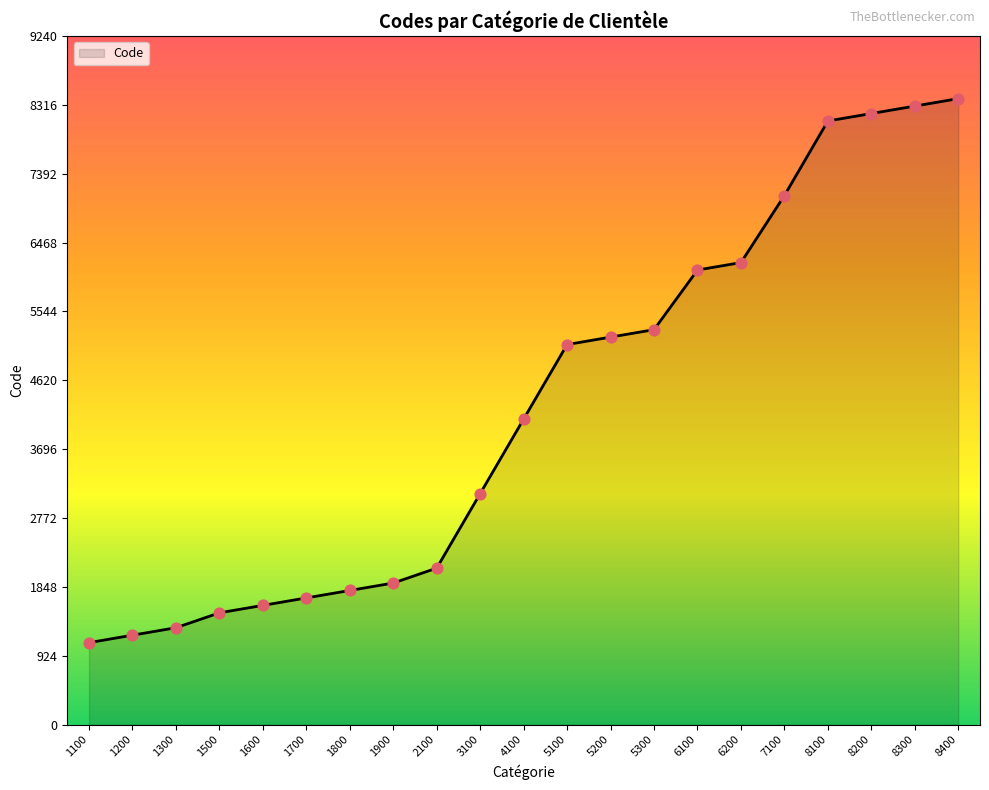

What is the ratio of the value at 8100 to the value at 8400?

1.0